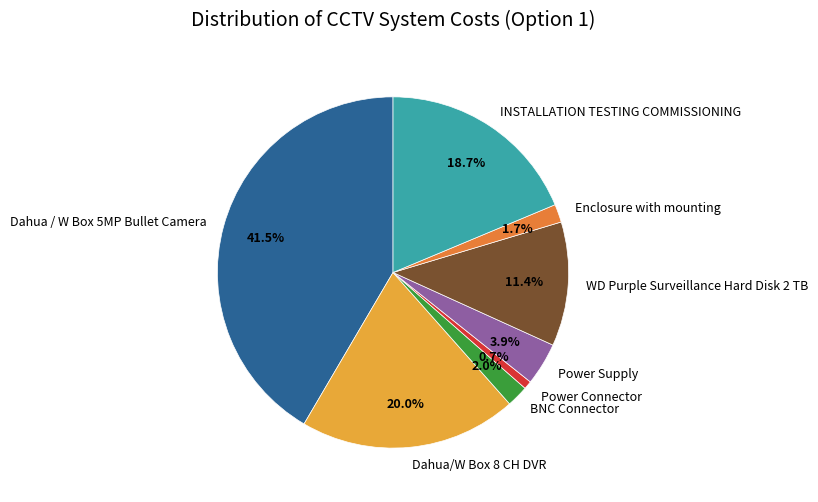

How many segments does this pie chart have?

8